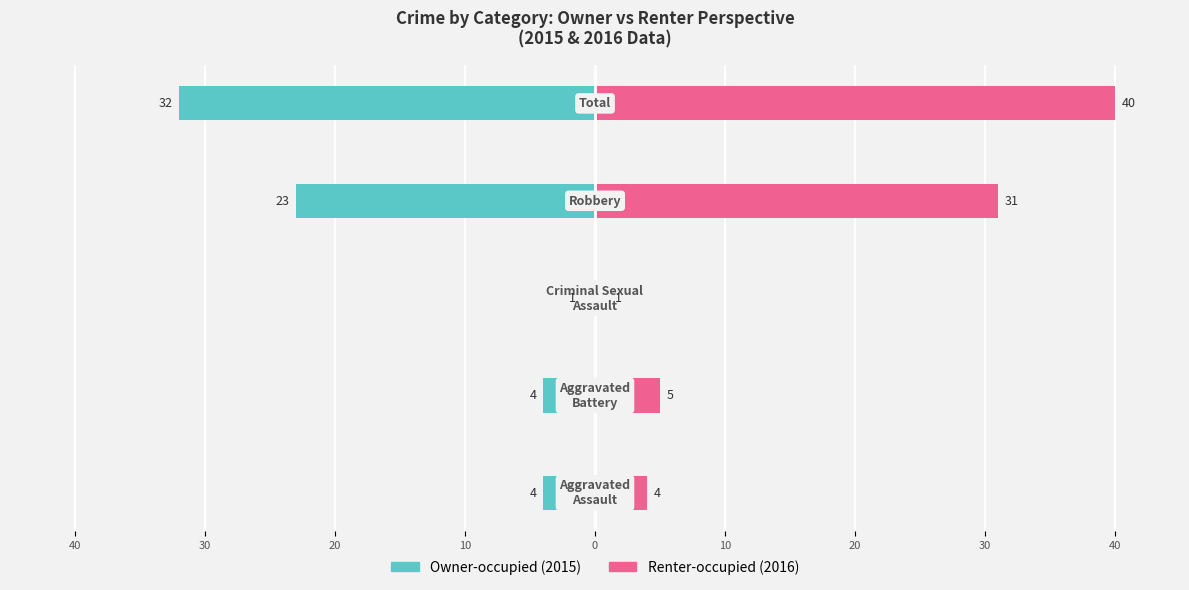

Count the number of data series in this chart.

2